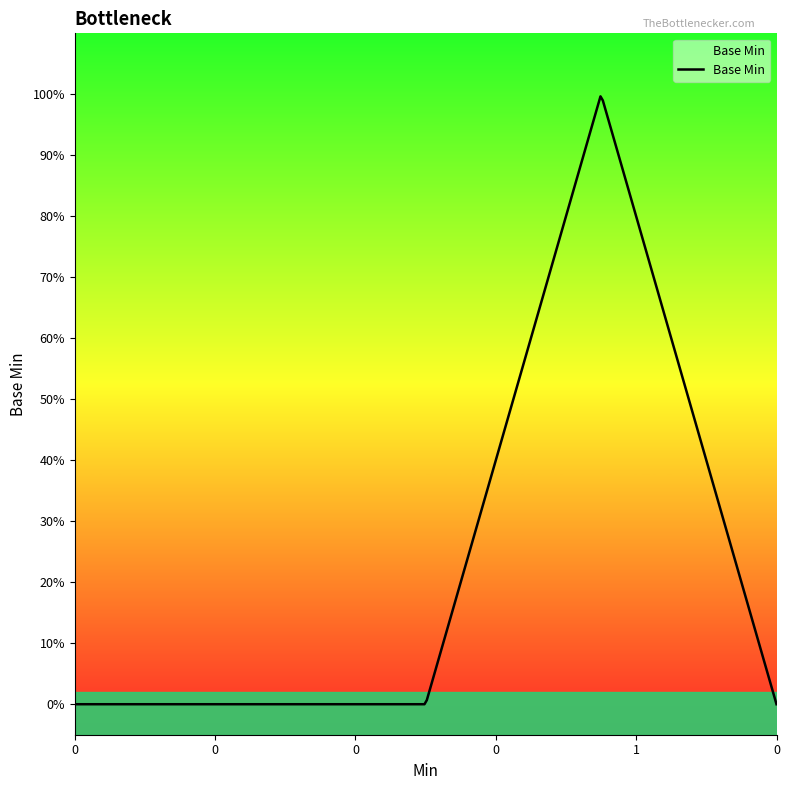

Does the chart display data point markers on the line(s)?

No